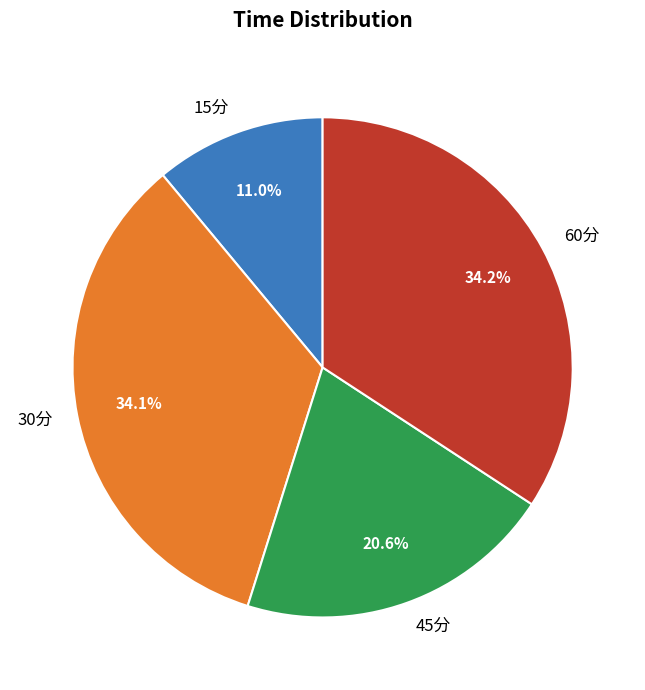

Is there any slice that represents more than half of the pie?

No